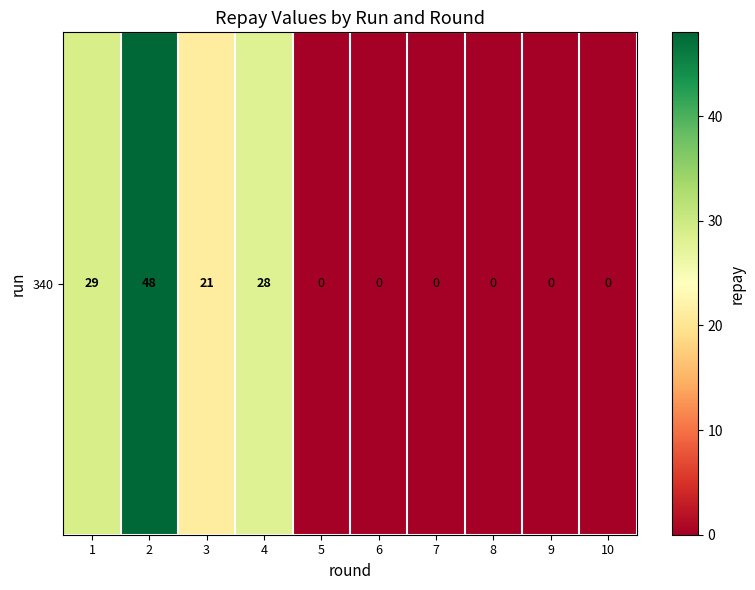

How many data points are above 0?

4